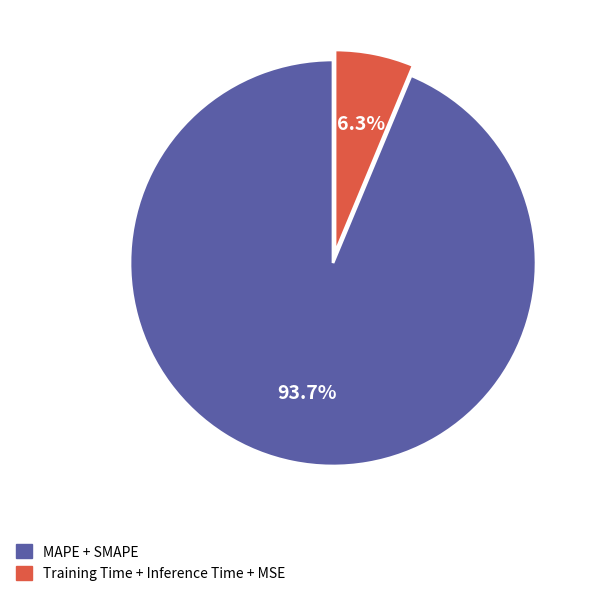

What percentage do MAPE + SMAPE and Training Time + Inference Time + MSE together represent?

100.0%